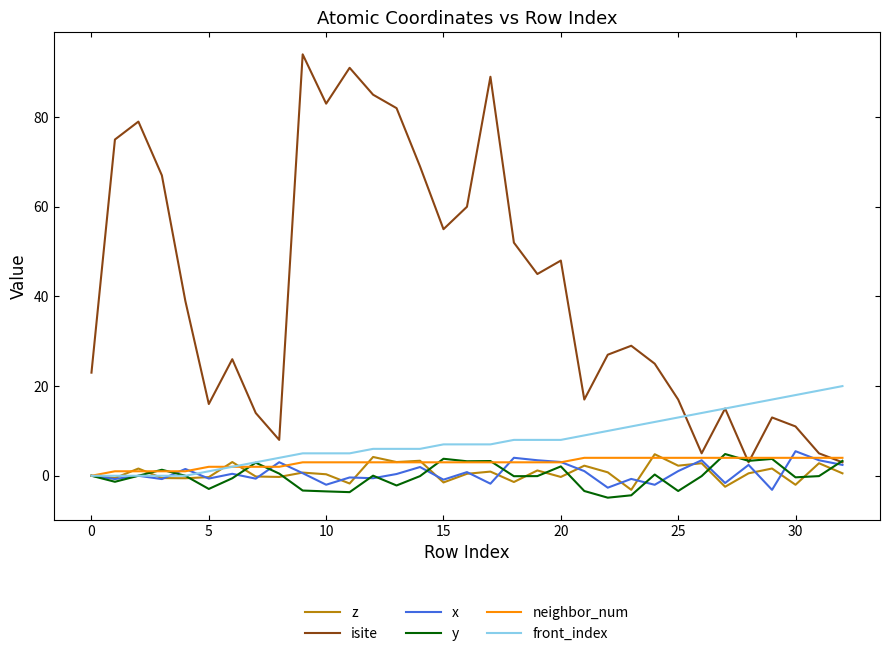

True or false: isite and z intersect in this chart.

False